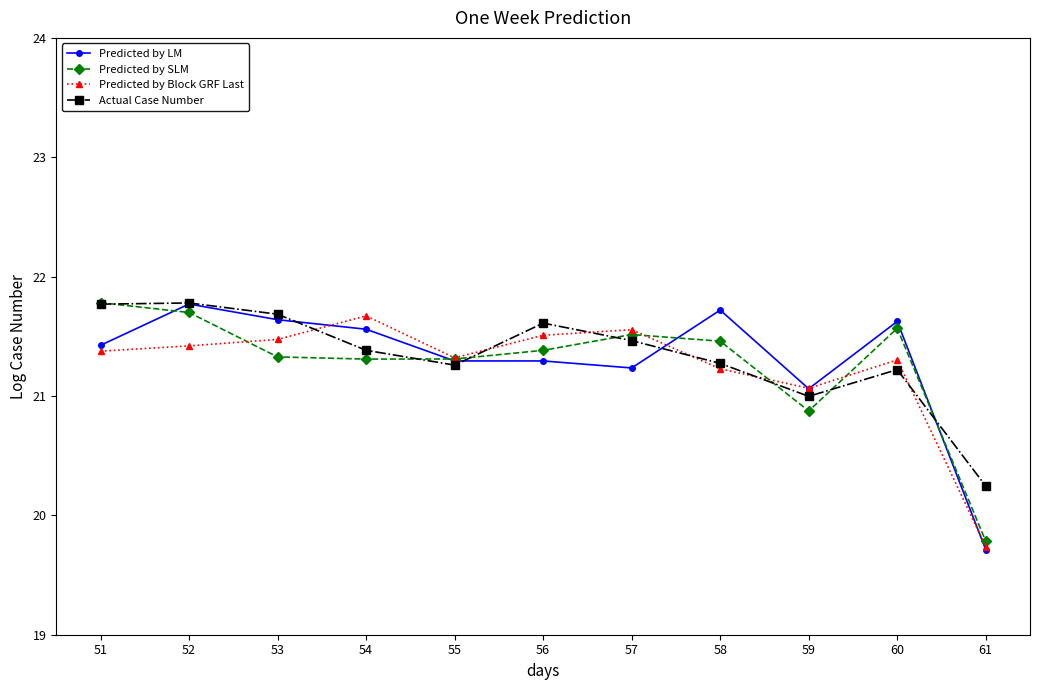

Does the chart display data point markers on the line(s)?

Yes